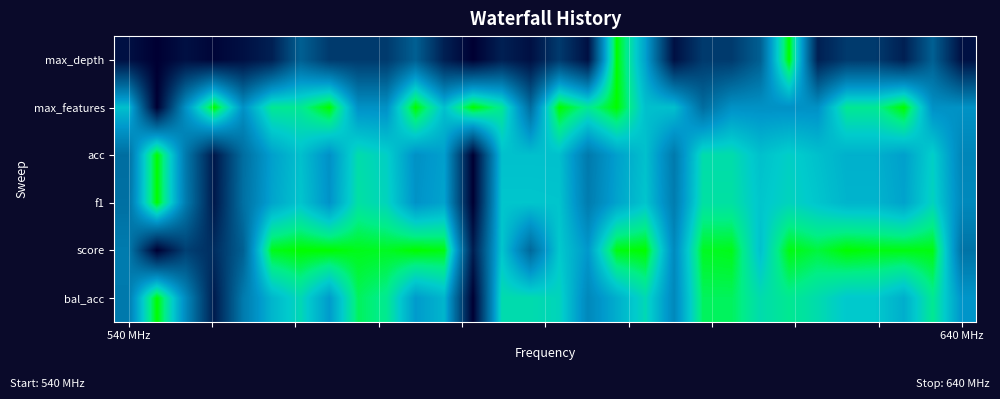

Reading left to right, list all the values displayed in this chart.

max_depth: 0.1	0.0	0.1	0.0	0.1	0.1	0.4	0.2	0.2	0.2	0.4	0.1	0.0	0.1	0.1	0.2	0.1	1.0	0.6	0.1	0.2	0.2	0.4	1.0	0.1	0.2	0.2	0.1	0.4	0.1
max_features: 0.7	0.0	0.6	1.0	0.6	0.9	0.9	1.0	0.6	0.6	1.0	0.7	1.0	0.9	0.4	1.0	0.9	1.0	0.7	0.7	0.4	0.6	0.6	0.6	0.6	0.9	0.9	1.0	0.6	0.6
acc: 0.4	1.0	0.5	0.1	0.4	0.6	0.7	0.6	0.8	0.8	0.6	0.6	0.0	0.7	0.7	0.7	0.5	0.6	0.7	0.5	0.8	0.8	0.7	0.8	0.7	0.7	0.7	0.6	0.8	0.5
f1: 0.4	1.0	0.5	0.1	0.4	0.6	0.7	0.6	0.8	0.8	0.6	0.6	0.0	0.7	0.7	0.7	0.5	0.6	0.7	0.5	0.8	0.8	0.7	0.8	0.7	0.7	0.7	0.6	0.8	0.5
score: 0.5	0.0	0.2	0.2	0.4	1.0	1.0	1.0	1.0	1.0	1.0	1.0	0.1	0.7	0.4	0.7	0.6	1.0	1.0	0.5	1.0	1.0	0.7	1.0	0.9	1.0	1.0	1.0	1.0	0.5
bal_acc: 0.5	1.0	0.5	0.1	0.5	0.7	0.8	0.6	0.9	0.9	0.6	0.7	0.0	0.8	0.8	0.8	0.5	0.7	0.8	0.5	0.9	0.9	0.8	0.9	0.8	0.7	0.7	0.7	0.9	0.6